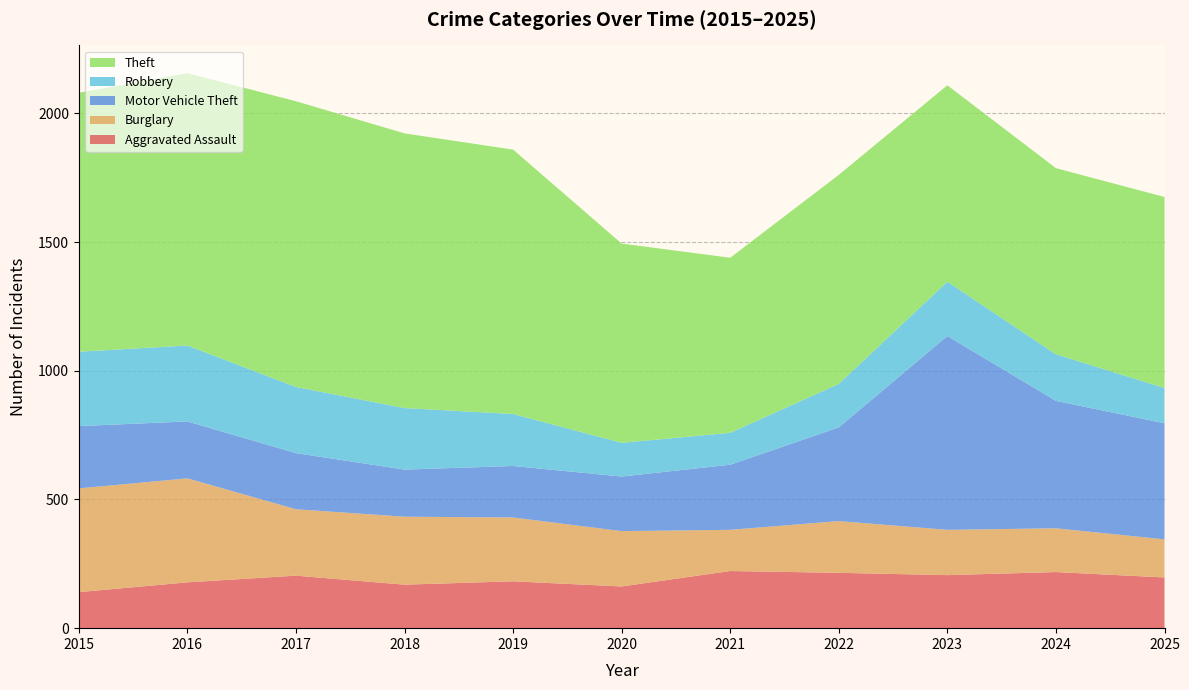

Reading left to right, what are all the values shown in this chart?

Aggravated Assault: 2015=140	2016=178	2017=204	2018=169	2019=182	2020=162	2021=222	2022=215	2023=206	2024=218	2025=197
Burglary: 2015=403	2016=404	2017=258	2018=264	2019=248	2020=215	2021=160	2022=201	2023=176	2024=170	2025=148
Motor Vehicle Theft: 2015=242	2016=221	2017=218	2018=183	2019=200	2020=212	2021=253	2022=364	2023=753	2024=495	2025=451
Robbery: 2015=289	2016=295	2017=257	2018=239	2019=202	2020=131	2021=124	2022=169	2023=211	2024=181	2025=137
Theft: 2015=1006	2016=1058	2017=1110	2018=1067	2019=1027	2020=774	2021=680	2022=812	2023=763	2024=723	2025=742